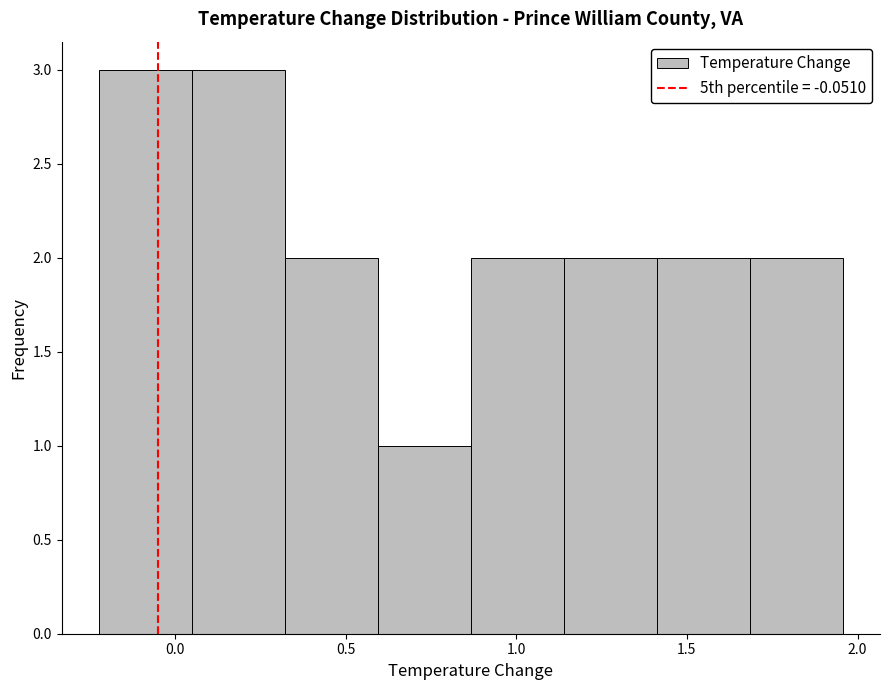

What is the height of the bar covering 0.85 to 1.15 on the x-axis? Neither the bar edges nor the heights are printed on the chart, so give them approximately, as read against the axes.

2